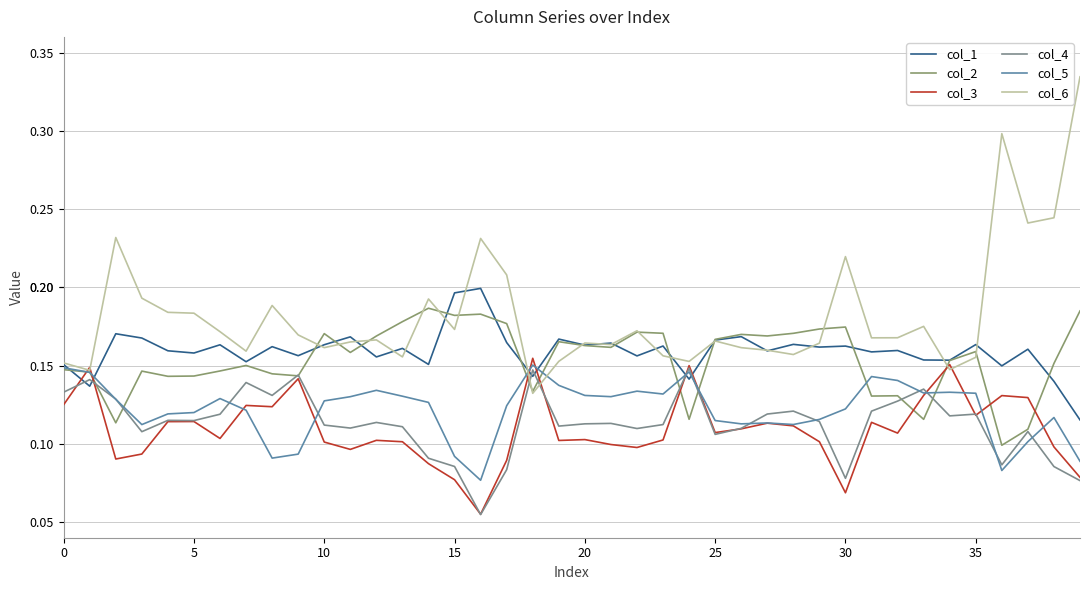

How many intersections are there between col_5 and col_2?

9